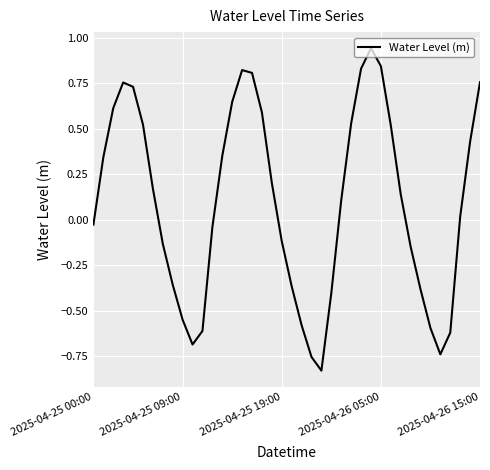

What is the difference between the maximum and minimum values?

1.8